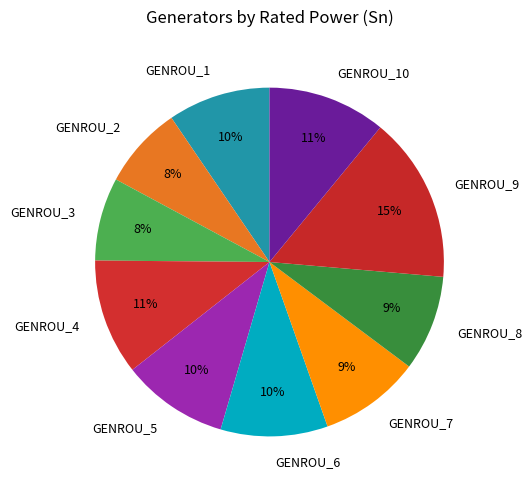

Does GENROU_7 account for over 50% of the chart?

No